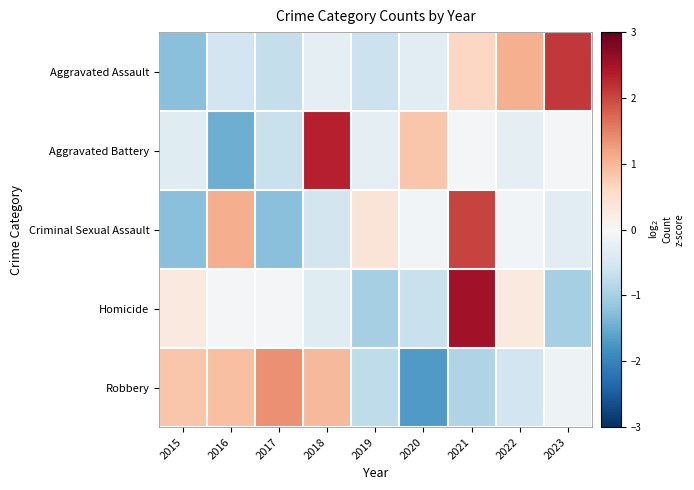

At how many categories does at least one series exceed 0?

9